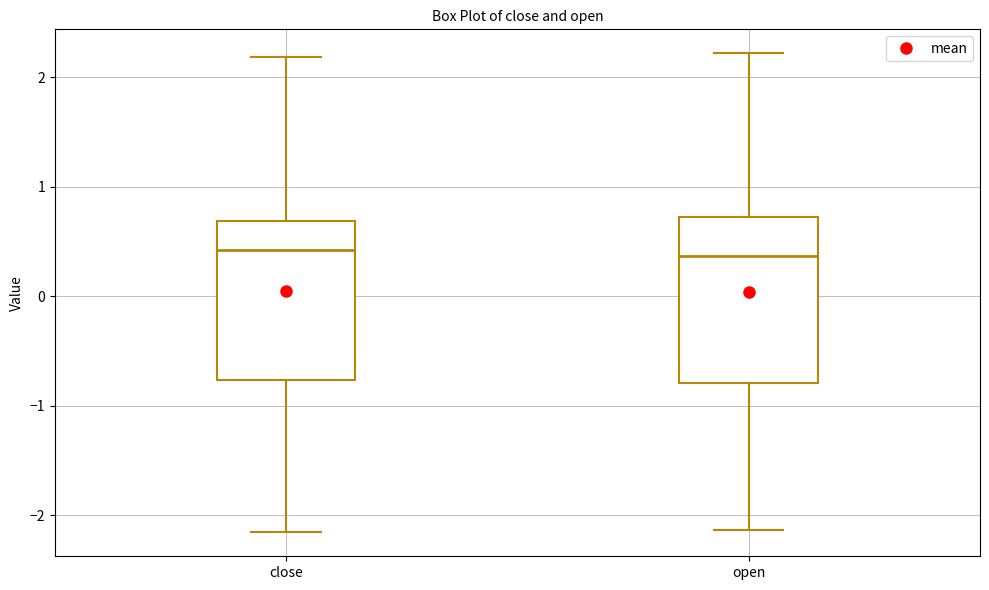

Reading left to right, read every box against the y-axis: the position of its median line, the range the box covers, and the ends of its whiskers. The values are not printed on the chart, so give them approximately, as read against the axis.

close: median 0.4, box -0.8 to 0.7, whiskers -2.2 to 2.2
open: median 0.4, box -0.8 to 0.7, whiskers -2.1 to 2.2